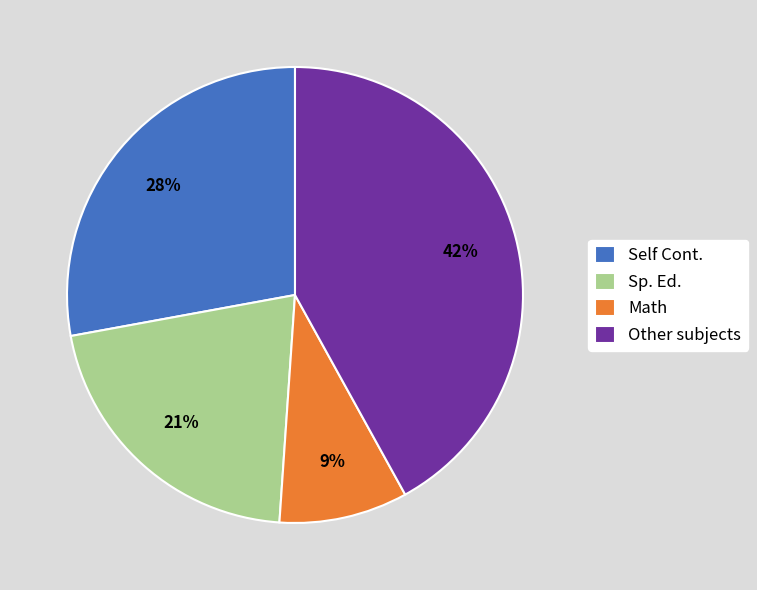

To the nearest percent, what portion does Other subjects represent?

42%